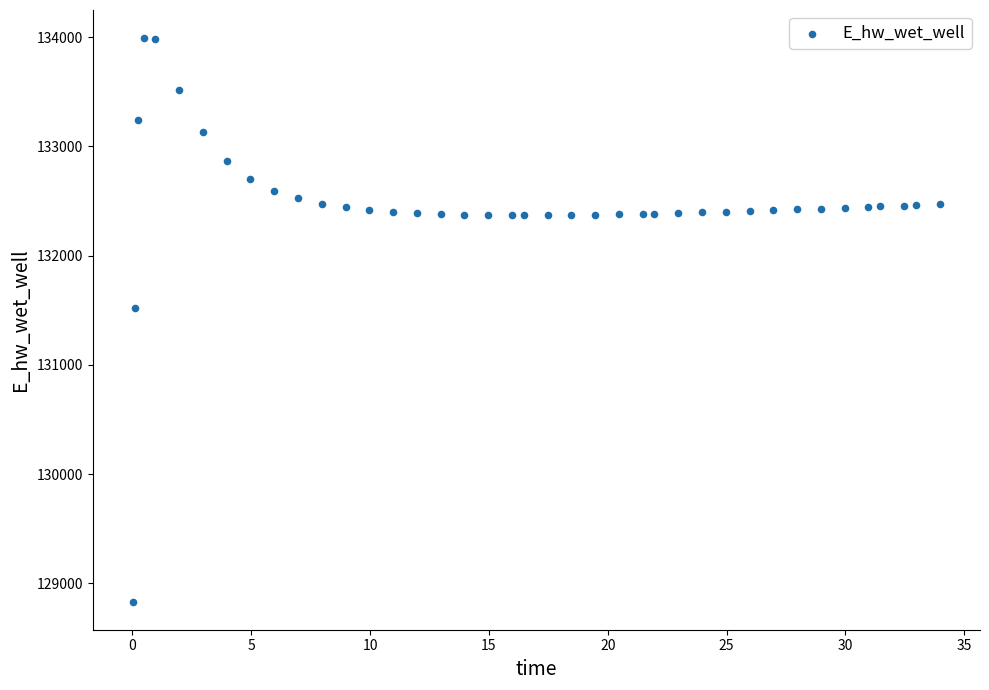

What is the range of X values (max minus min)?

33.9